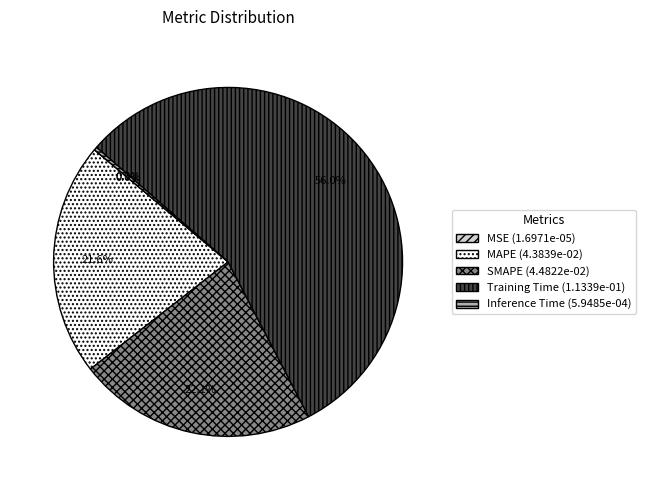

To the nearest percent, what is the combined percentage of Inference Time and MAPE?

22%